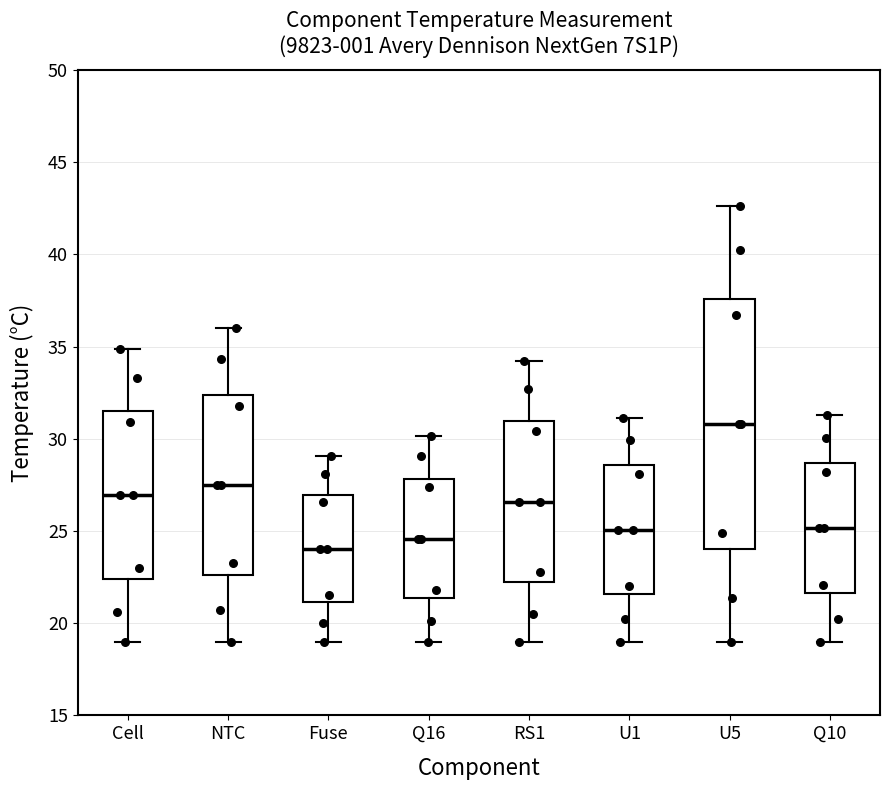

Reading left to right, transcribe this box plot: for each box, give where its median line is, the range the box spans, and where its two whiskers end, as read against the y-axis. The values are not printed on the chart, so give them approximately, as read against the axis.

Cell: median 27.0, box 22.5 to 31.5, whiskers 19.0 to 35.0
NTC: median 27.5, box 22.5 to 32.5, whiskers 19.0 to 36.0
Fuse: median 24.0, box 21.0 to 27.0, whiskers 19.0 to 29.0
Q16: median 24.5, box 21.5 to 28.0, whiskers 19.0 to 30.0
RS1: median 26.5, box 22.0 to 31.0, whiskers 19.0 to 34.0
U1: median 25.0, box 21.5 to 28.5, whiskers 19.0 to 31.0
U5: median 31.0, box 24.0 to 37.5, whiskers 19.0 to 42.5
Q10: median 25.0, box 21.5 to 28.5, whiskers 19.0 to 31.5